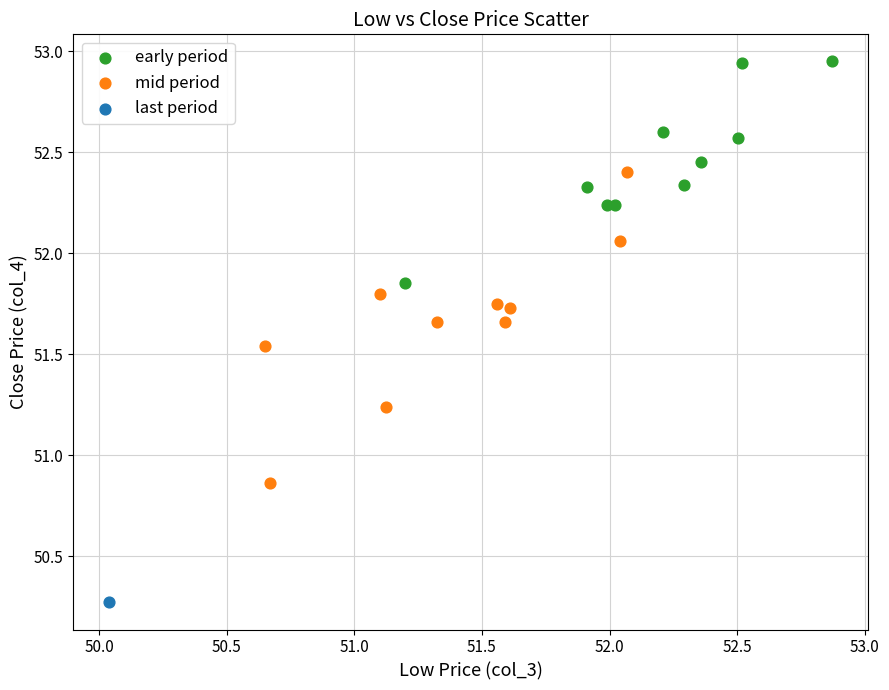

Which series contains the lowest Y value?

last period